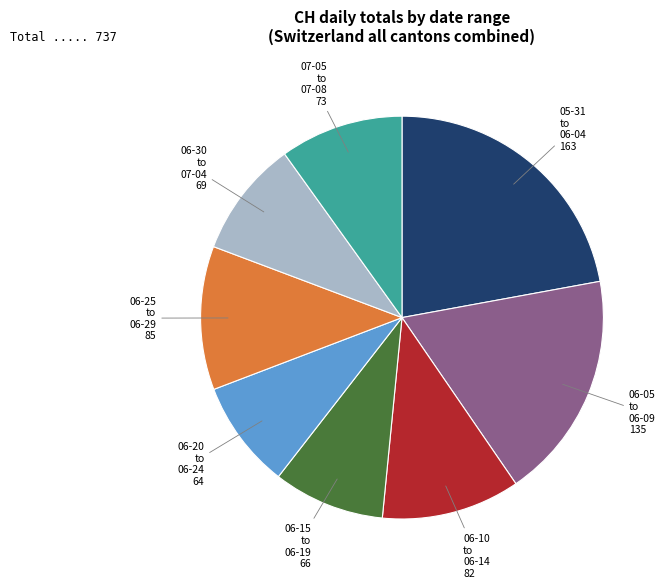

Is there a majority slice in this chart?

No